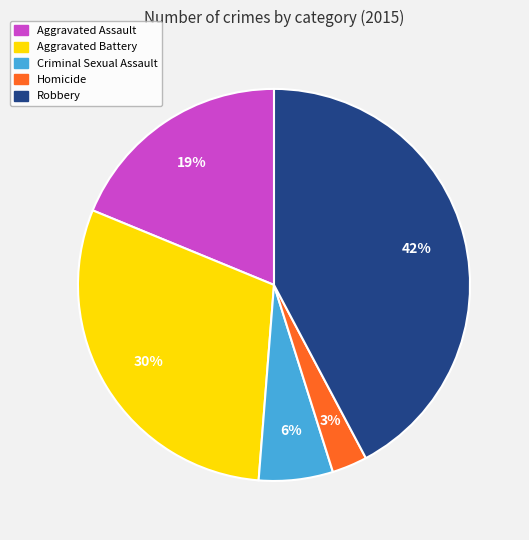

How many slices are in this pie chart?

5